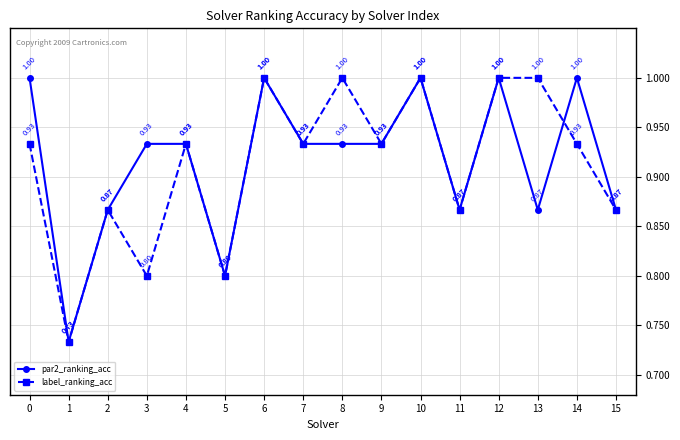

At how many categories does at least one series exceed 0?

16